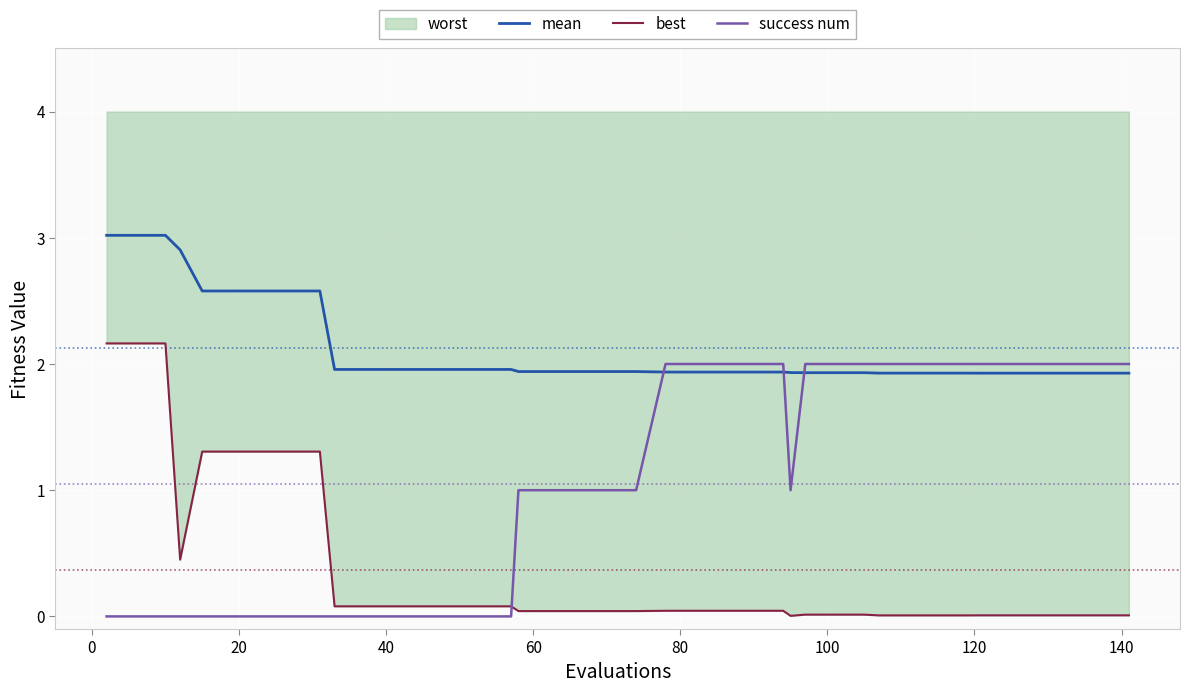

What is the lowest value of the mean series?

1.9